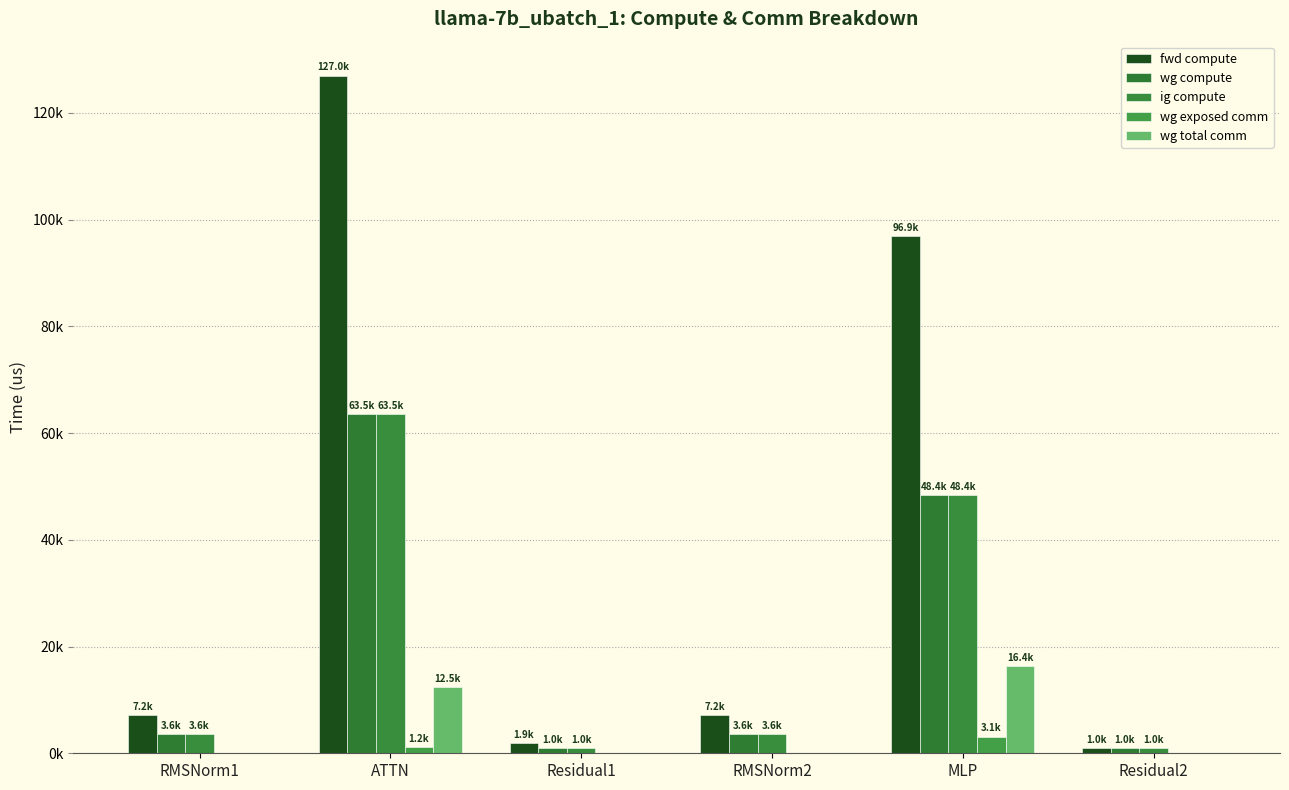

Are the bars grouped side by side (vs. stacked)?

Yes